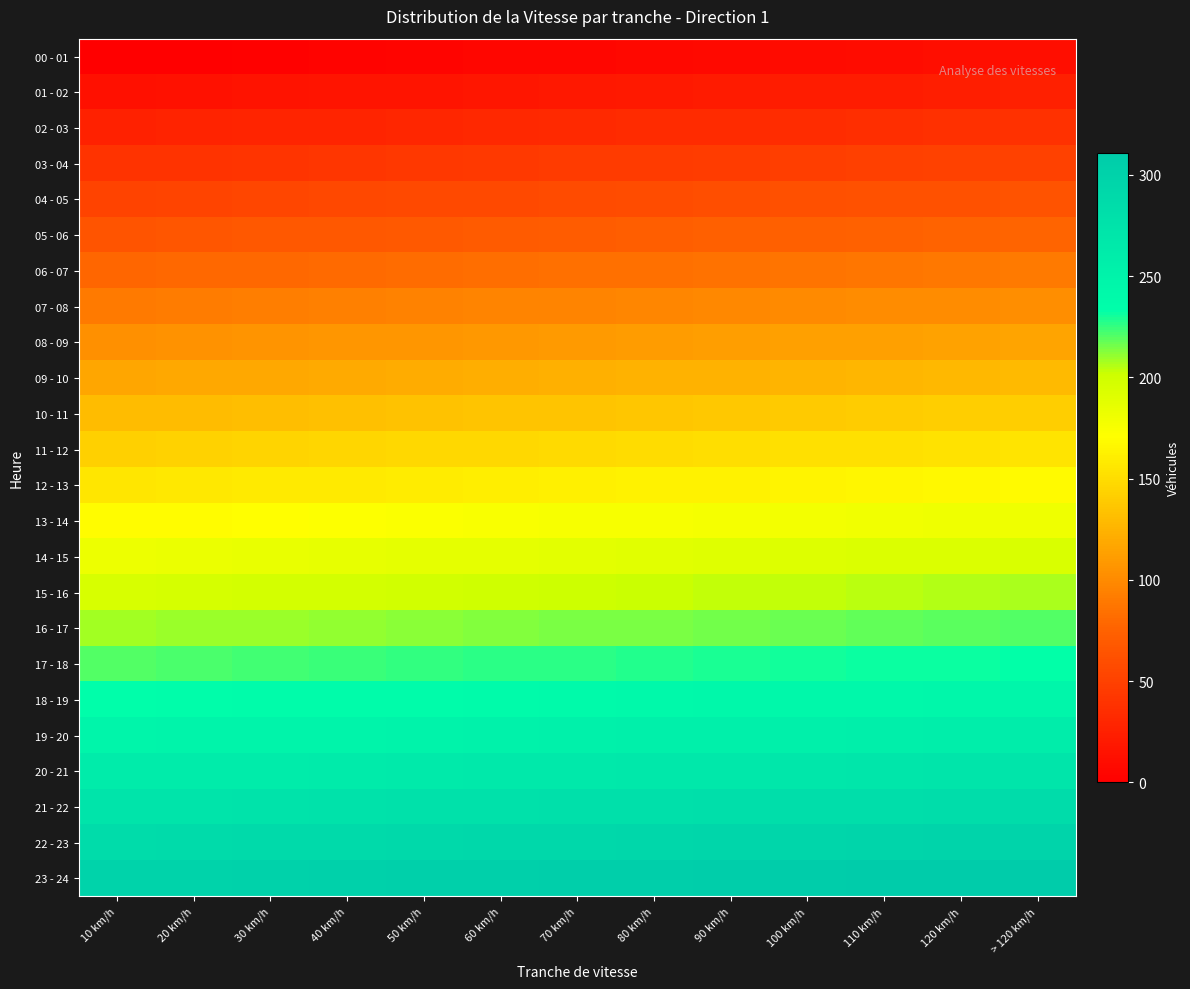

Which has a higher value, 40 km/h or 60 km/h?

60 km/h